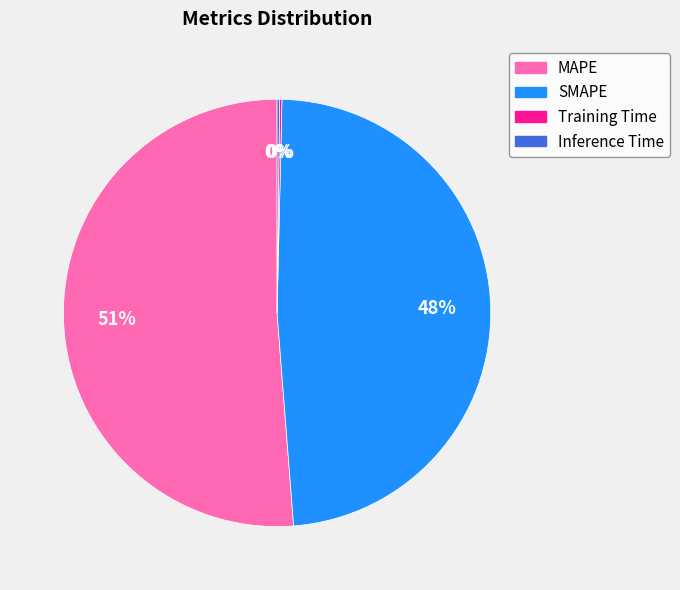

The MAPE slice represents 51% of the pie. True or false?

True